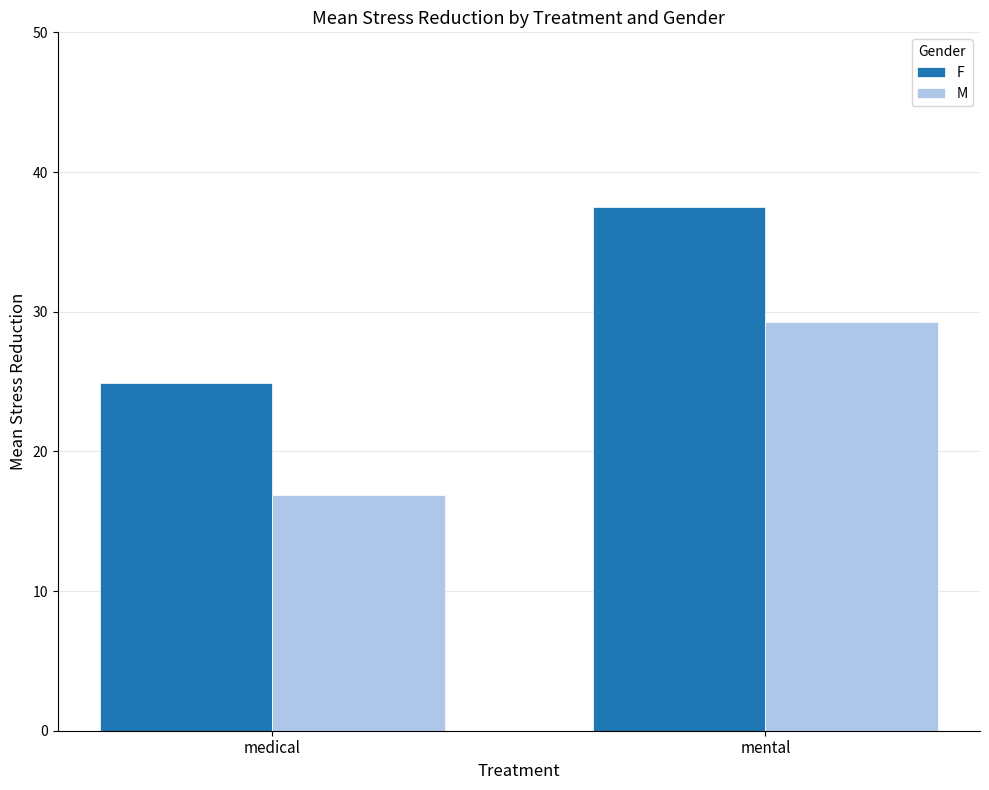

What is the total value across all series at mental?

66.8